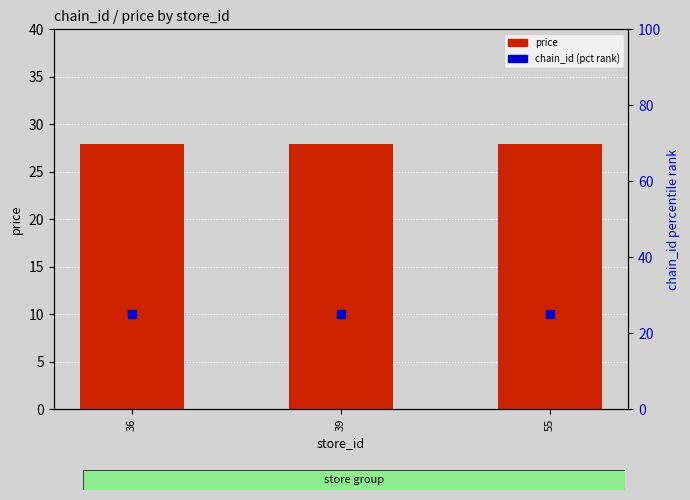

Which series reaches the minimum Y coordinate?

chain_id (percentile rank)